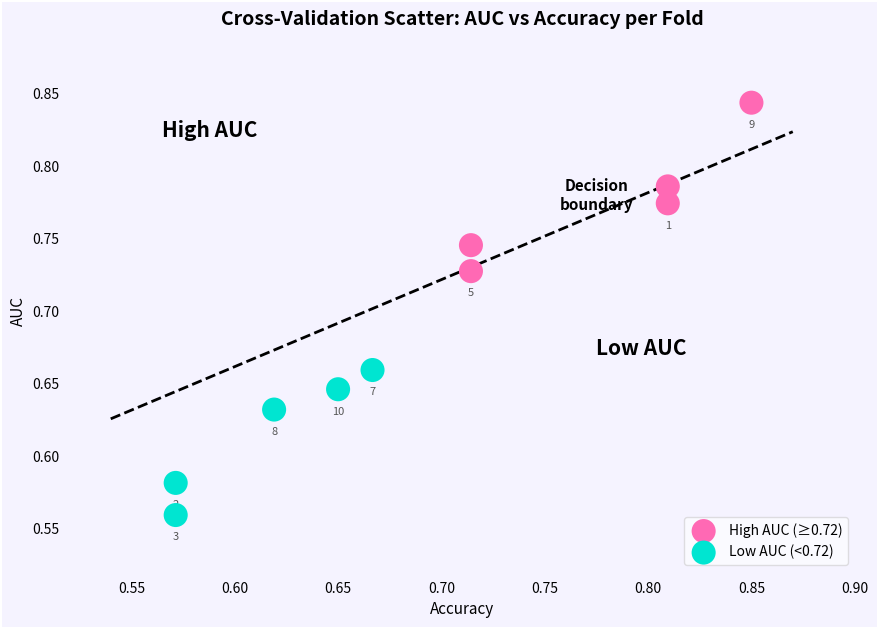

What are all the series names shown in the legend?

High AUC (≥0.72), Low AUC (<0.72)